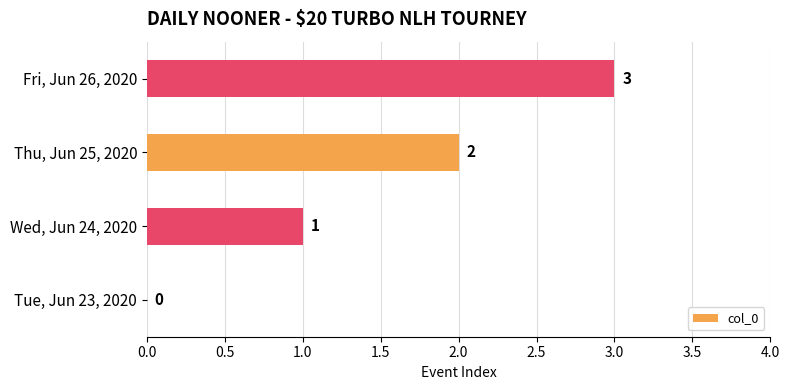

What is the greatest value displayed?

3